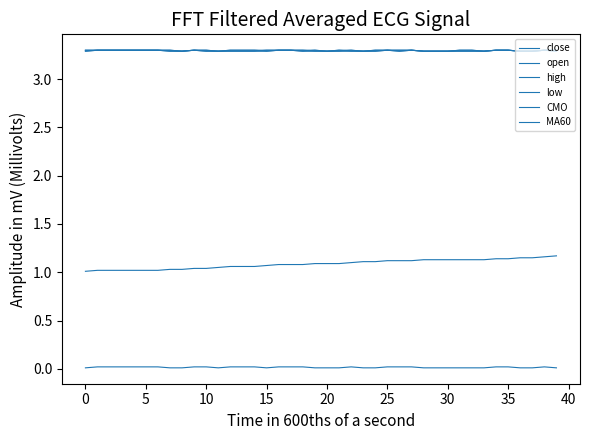

What is the maximum value for low?

3.3